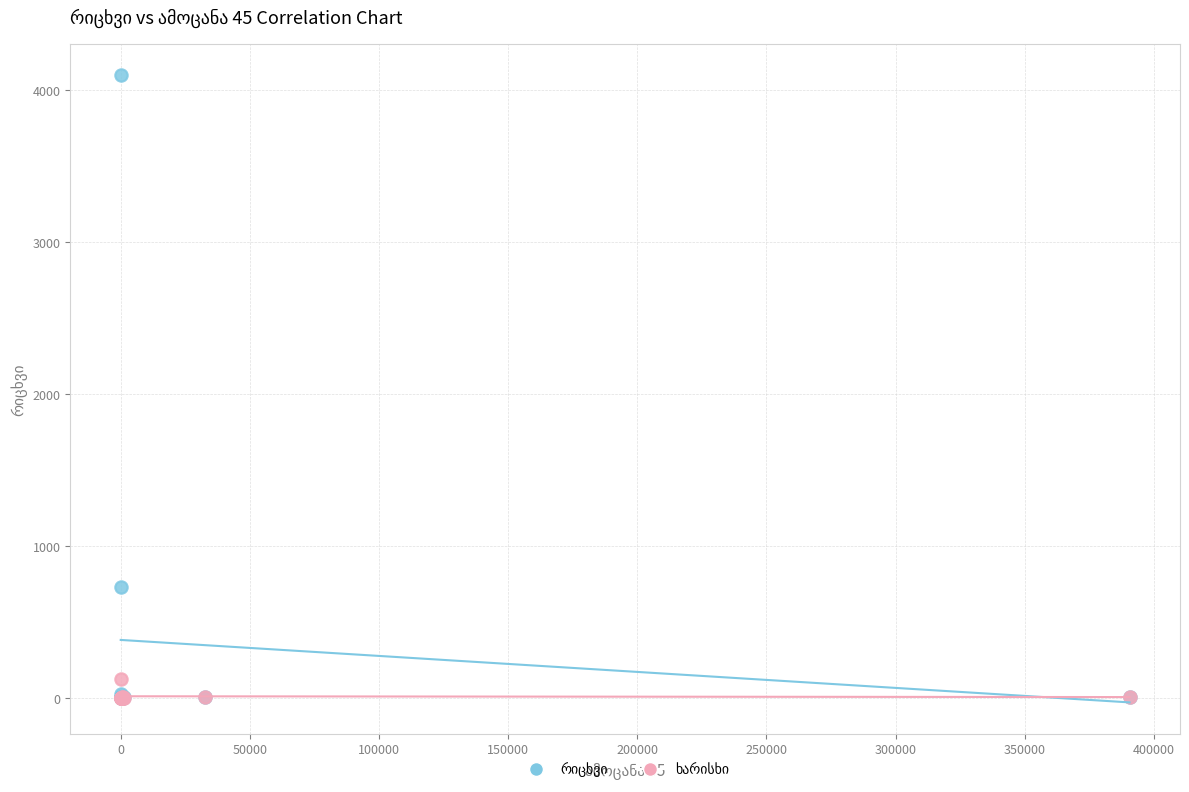

Across all series, what Y value is closest to 2048?

729.0